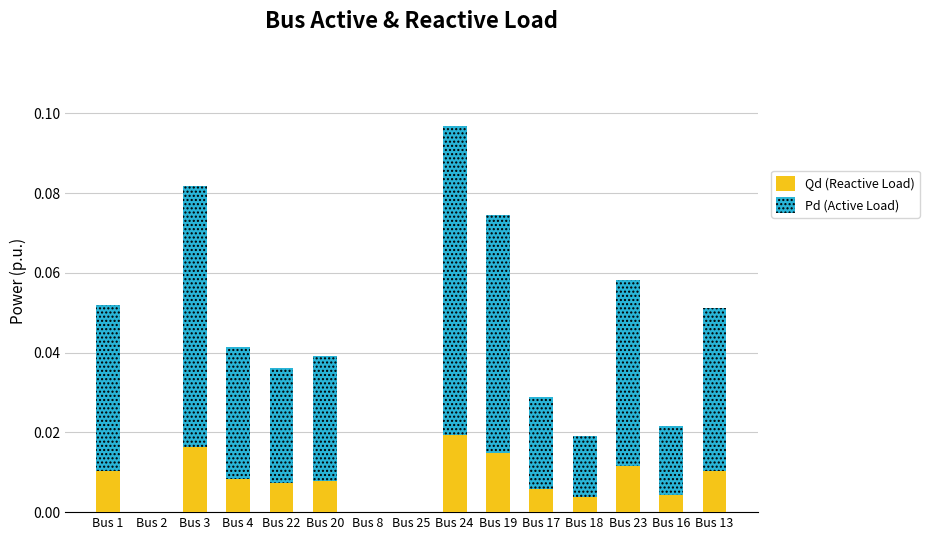

Are the bars grouped side by side (vs. stacked)?

No